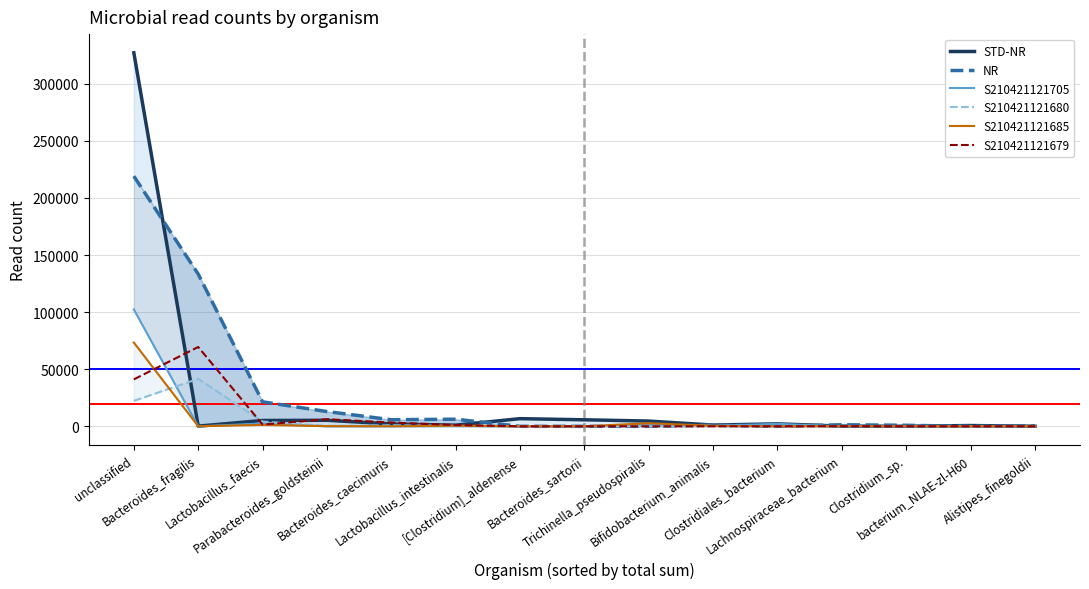

What is the difference between the NR values at Lachnospiraceae_bacterium and Trichinella_pseudospiralis?

1383